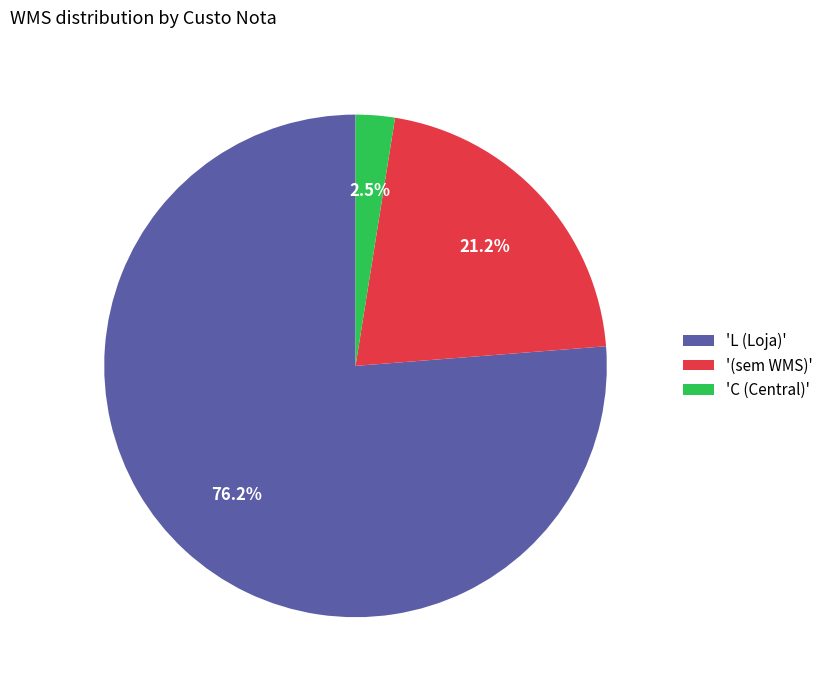

Which has a higher value, 'L (Loja)' or '(sem WMS)'?

'L (Loja)'